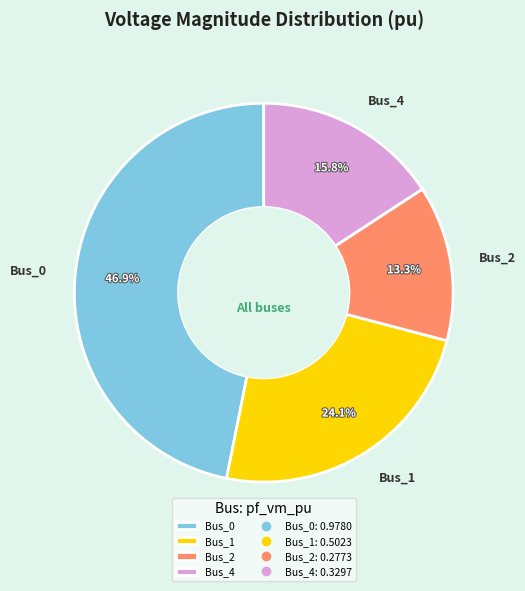

What is the largest slice in the pie chart?

Bus_0